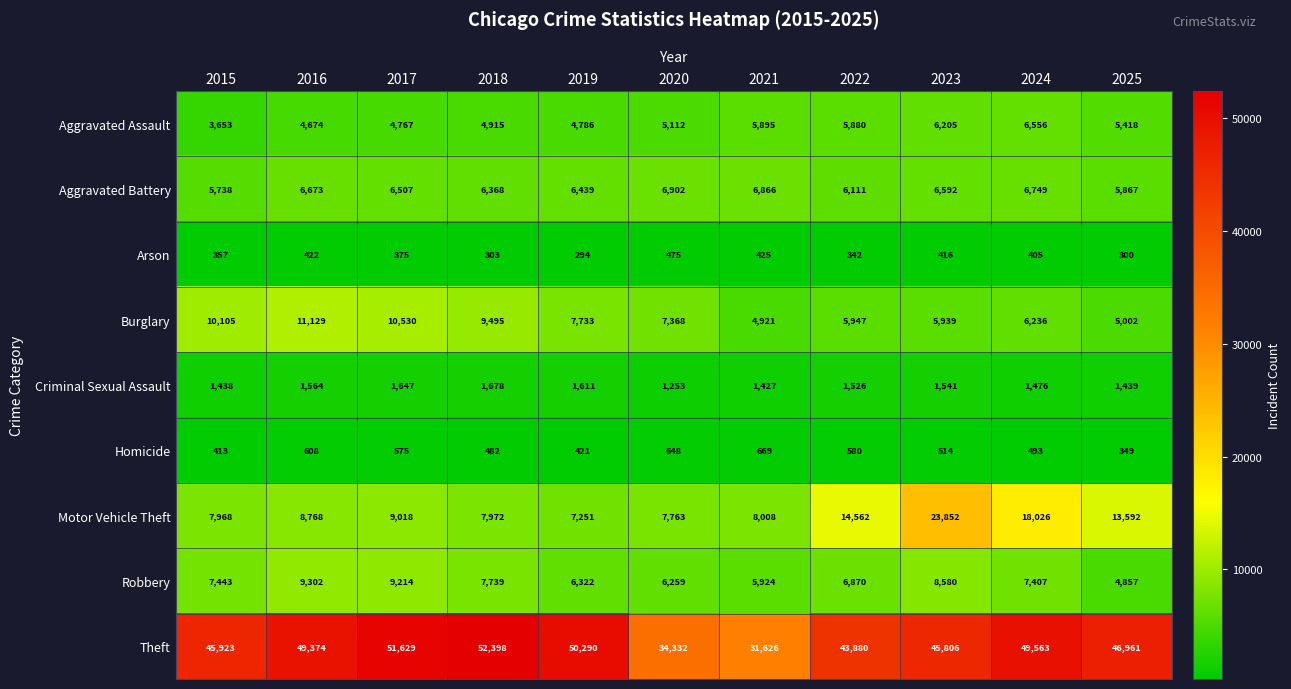

Which series has the largest range (max minus min)?

Theft